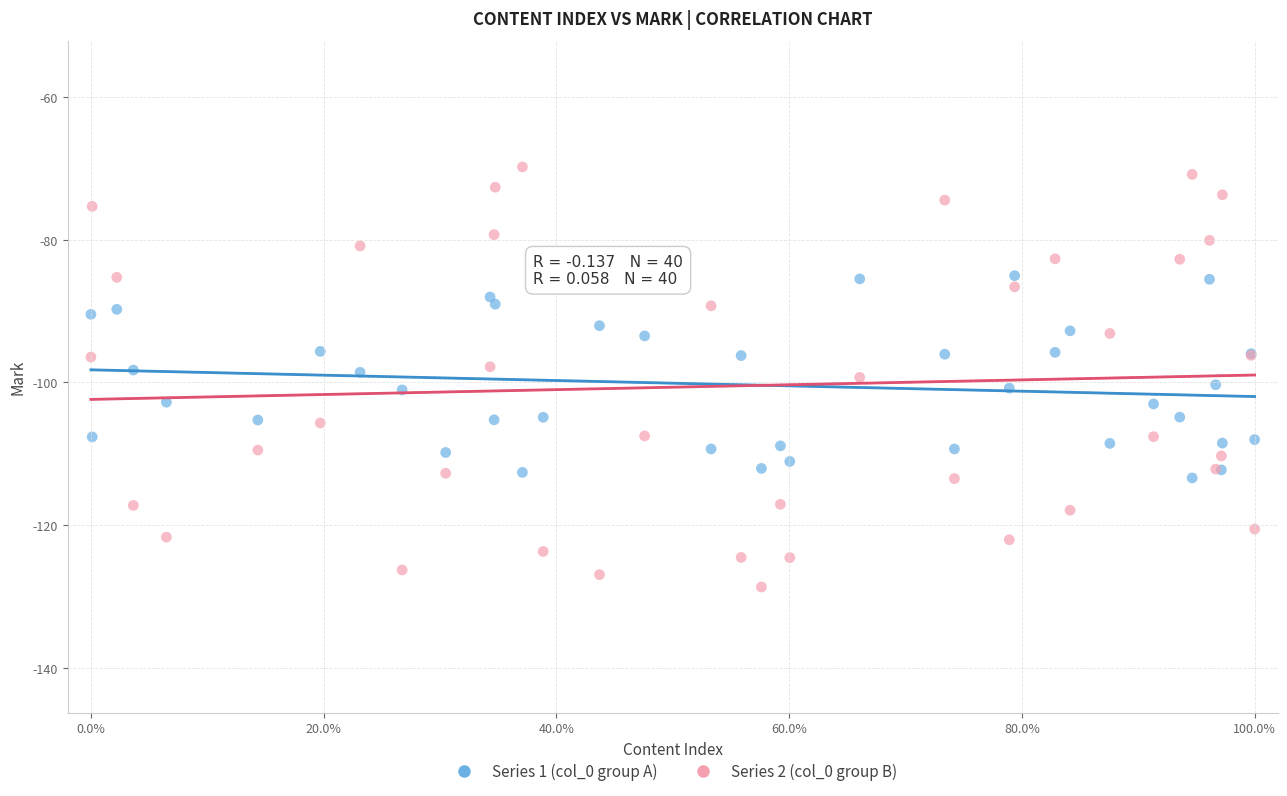

Which series has the widest spread of Y values?

Series 2 (col_0 group B)